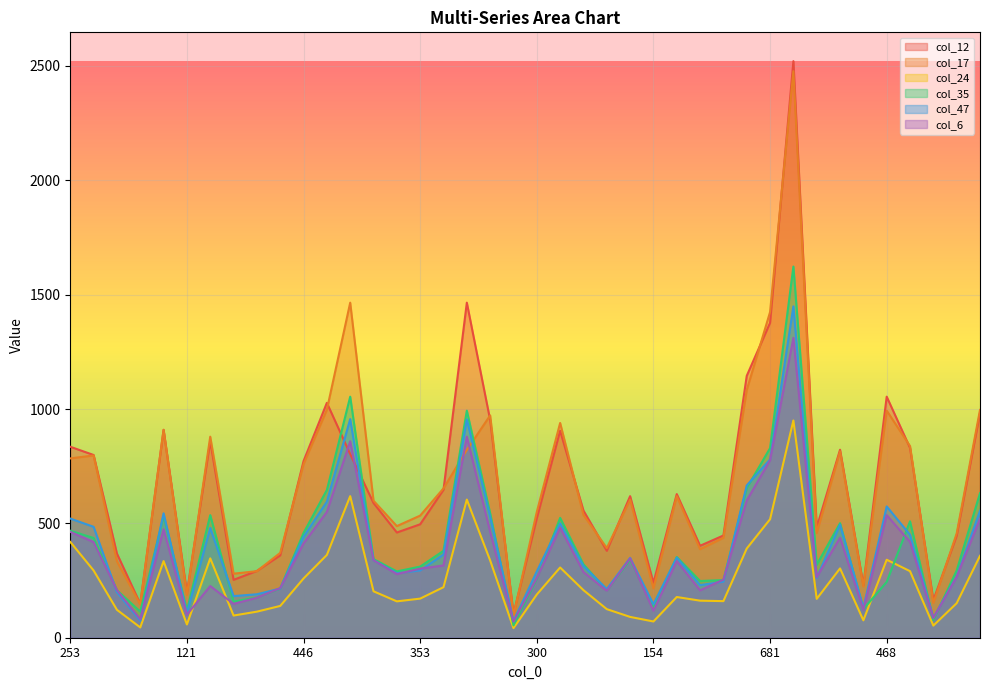

True or false: col_17 has more than 1 interior local peaks.

True